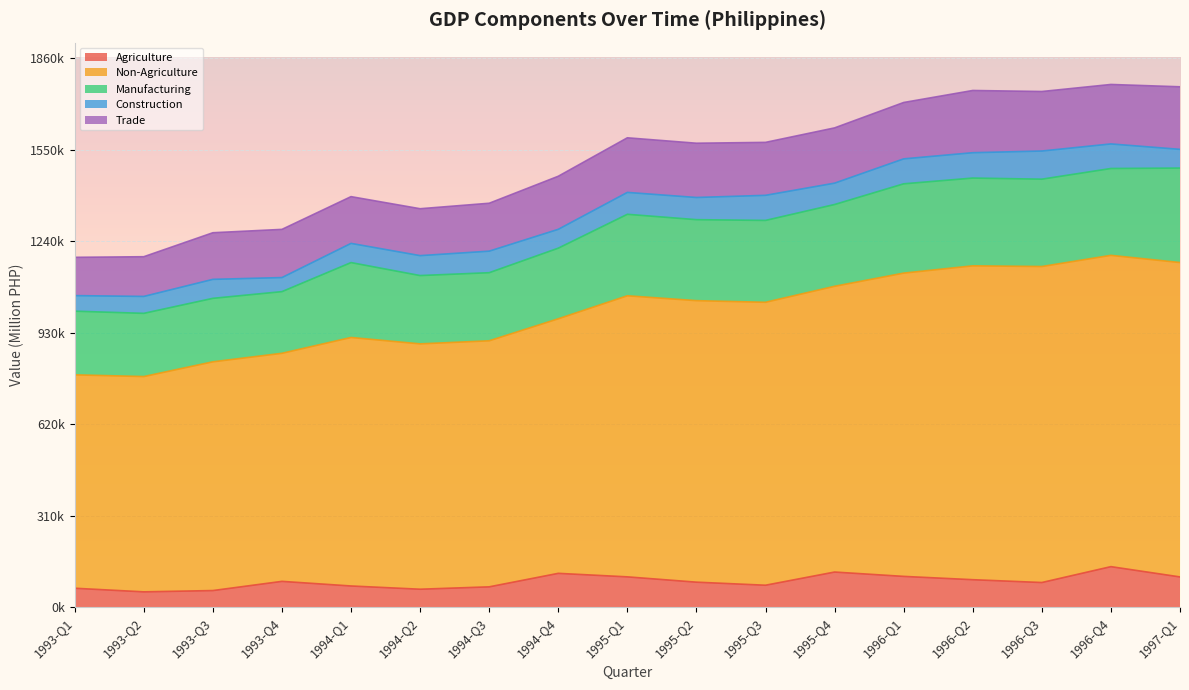

What is the label of the 7th point from the left?

1994-Q3